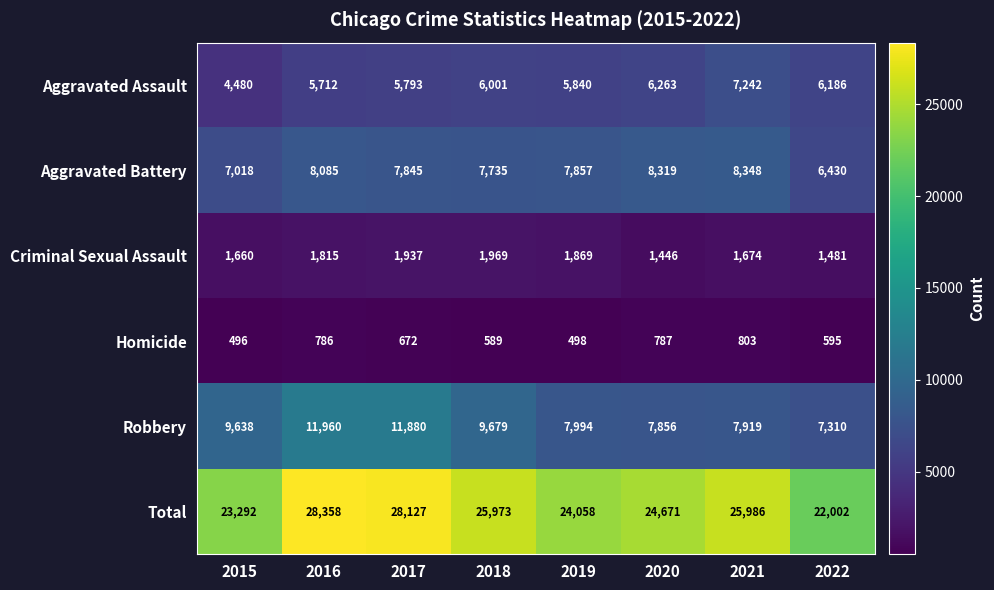

What is the average value of the Aggravated Assault series?

5940